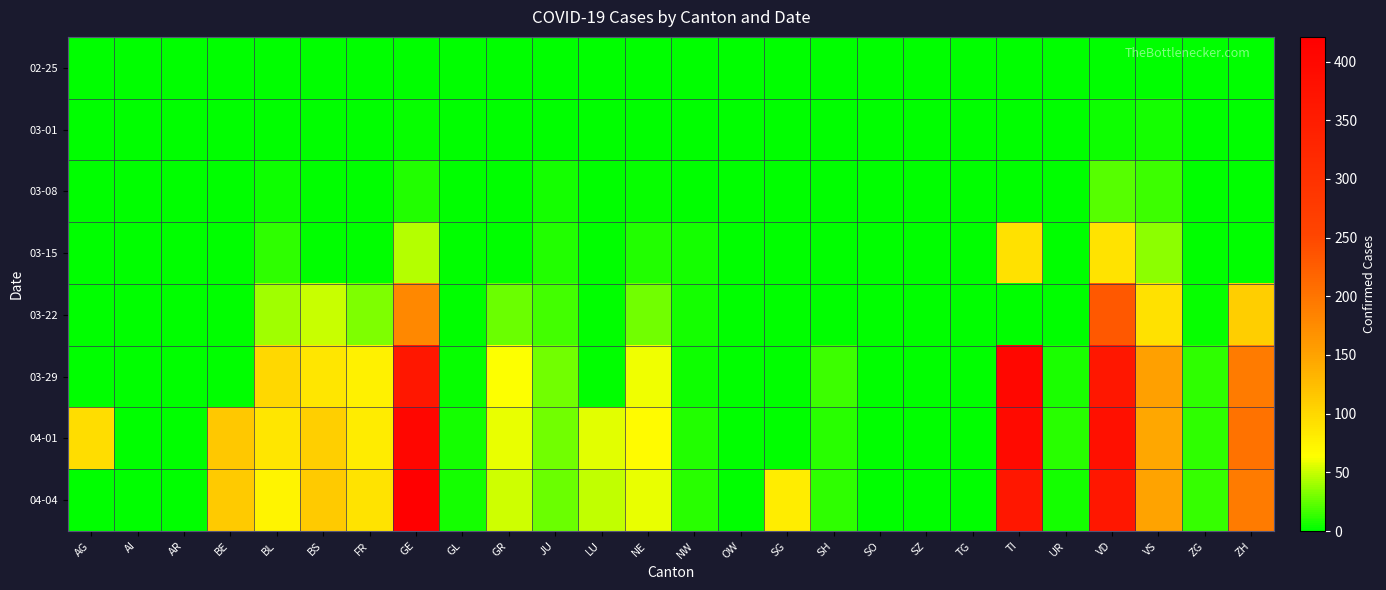

What is the spread (max minus min) of values at FR?

89